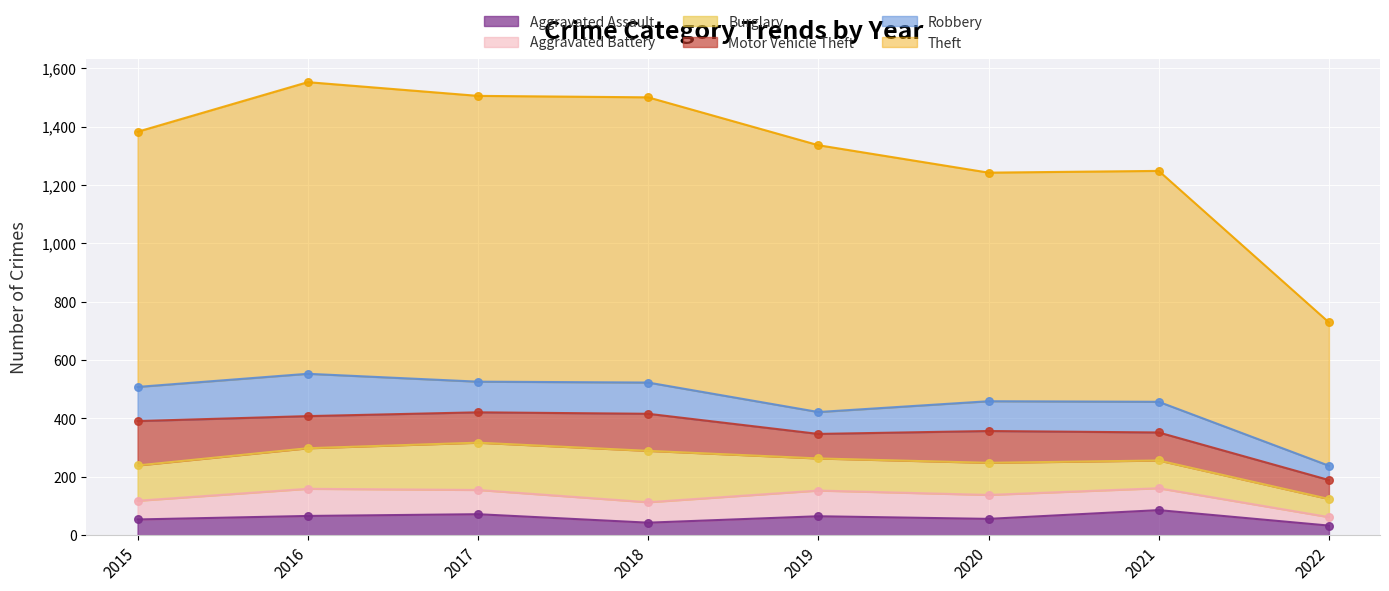

Which series reaches the minimum Y coordinate?

Aggravated Battery